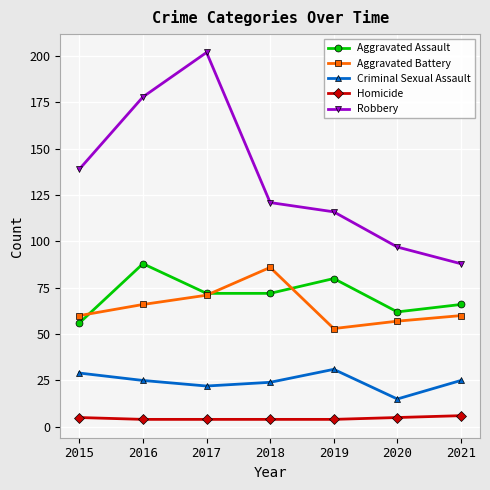

What are all the series names shown in the legend?

Aggravated Assault, Aggravated Battery, Criminal Sexual Assault, Homicide, Robbery